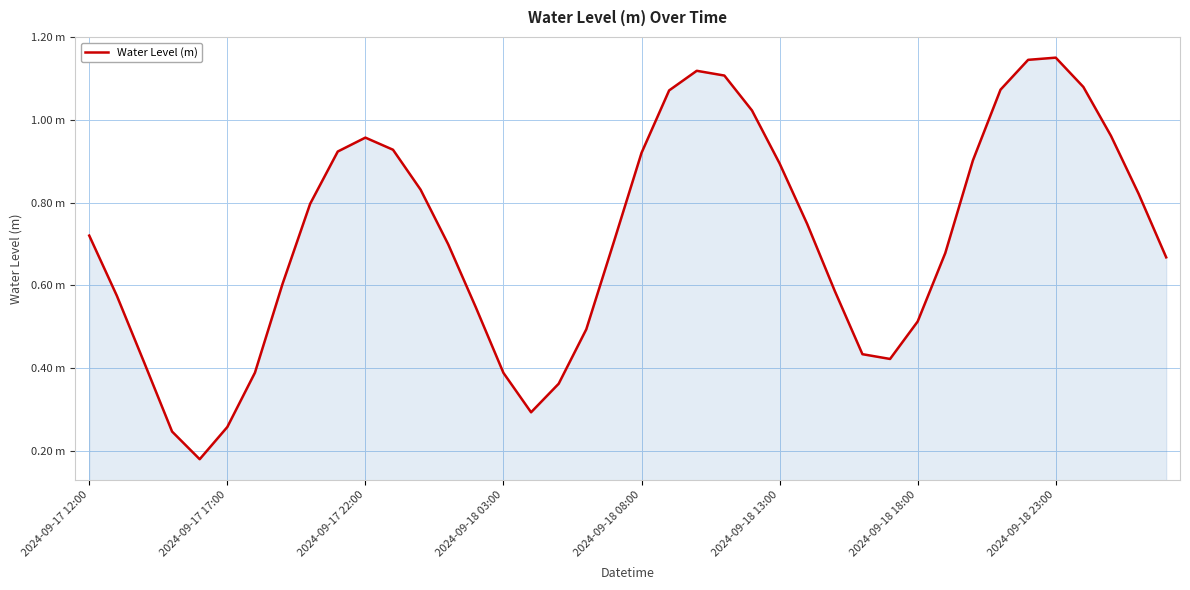

Does the chart display data point markers on the line(s)?

No